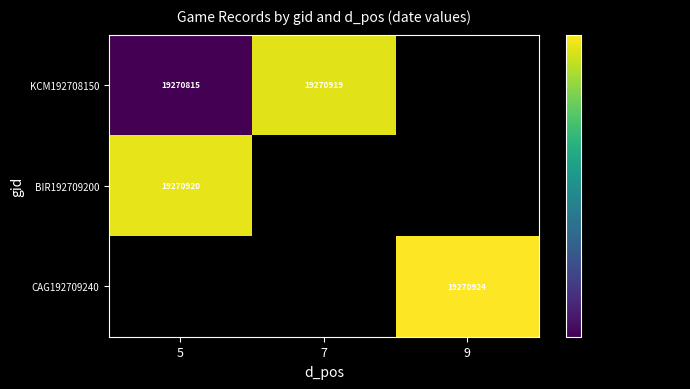

Rank the series by their average value, from lowest to highest.

KCM192708150, BIR192709200, CAG192709240